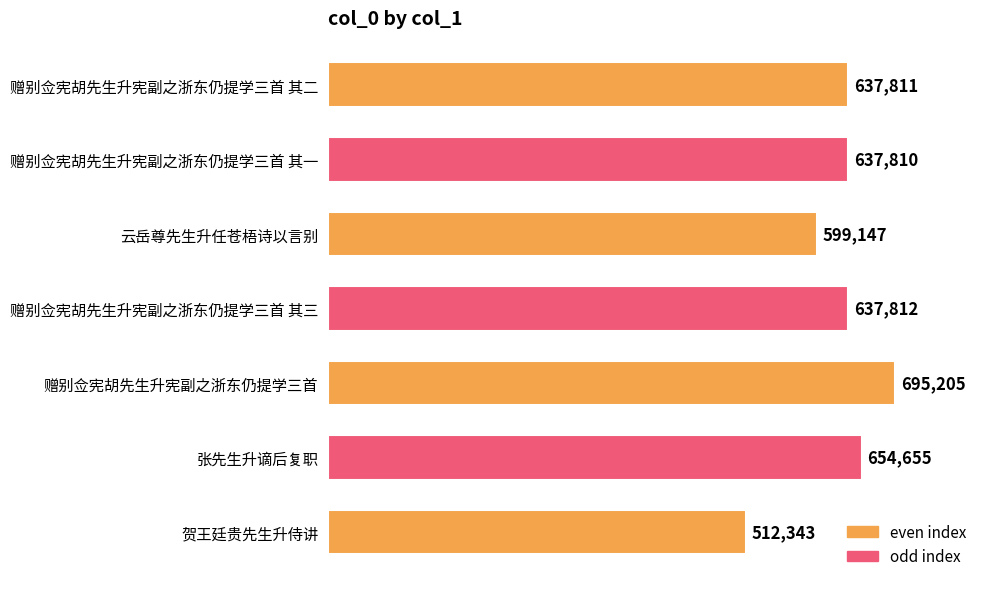

What is the label of the 7th bar from the top?

贺王廷贵先生升侍讲